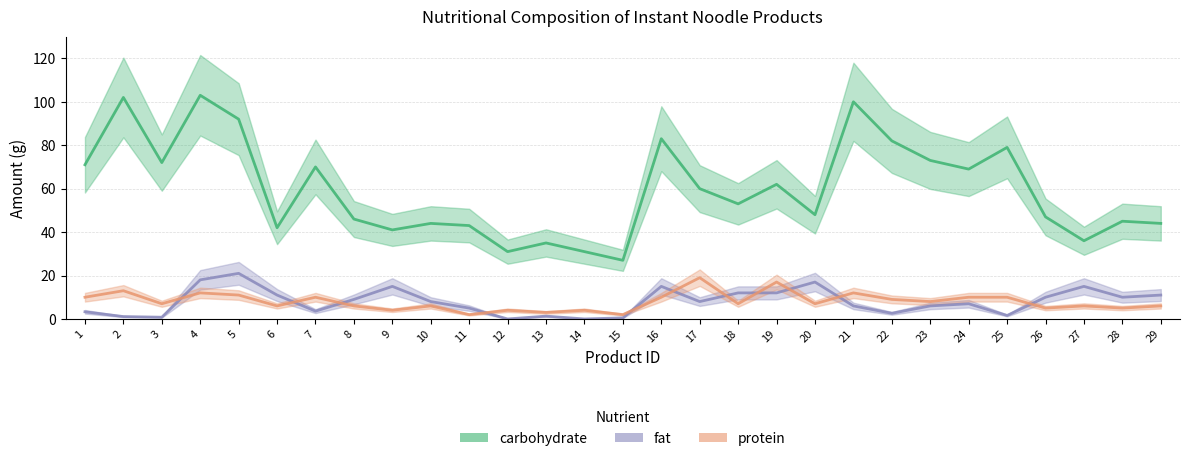

What are all the series names shown in the legend?

carbohydrate, fat, protein